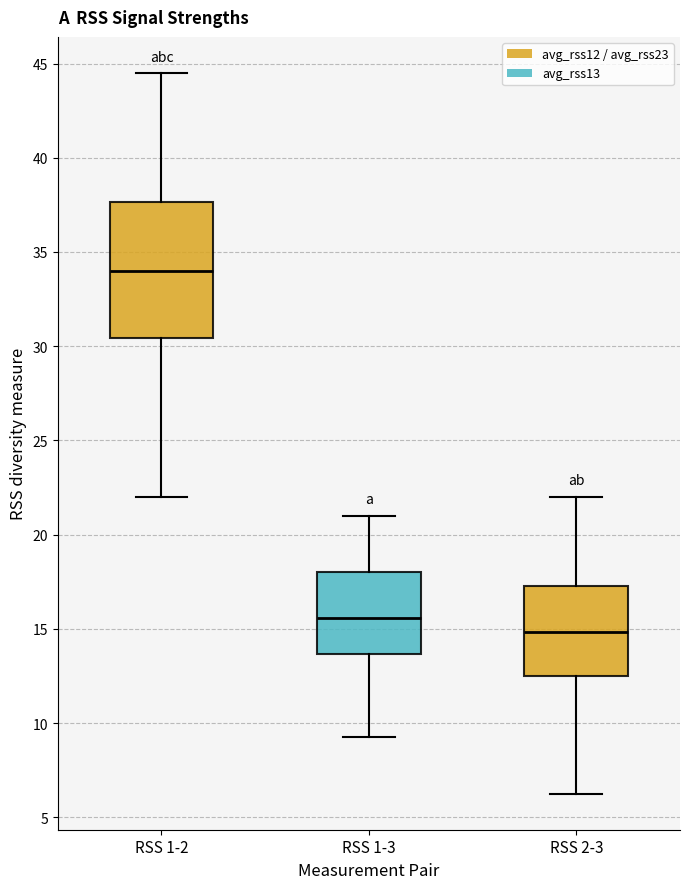

Reading left to right, read every box against the y-axis: the position of its median line, the range the box covers, and the ends of its whiskers. The values are not printed on the chart, so give them approximately, as read against the axis.

RSS 1-2: median 34.0, box 30.5 to 37.5, whiskers 22.0 to 44.5
RSS 1-3: median 15.5, box 13.5 to 18.0, whiskers 9.5 to 21.0
RSS 2-3: median 15.0, box 12.5 to 17.5, whiskers 6.5 to 22.0